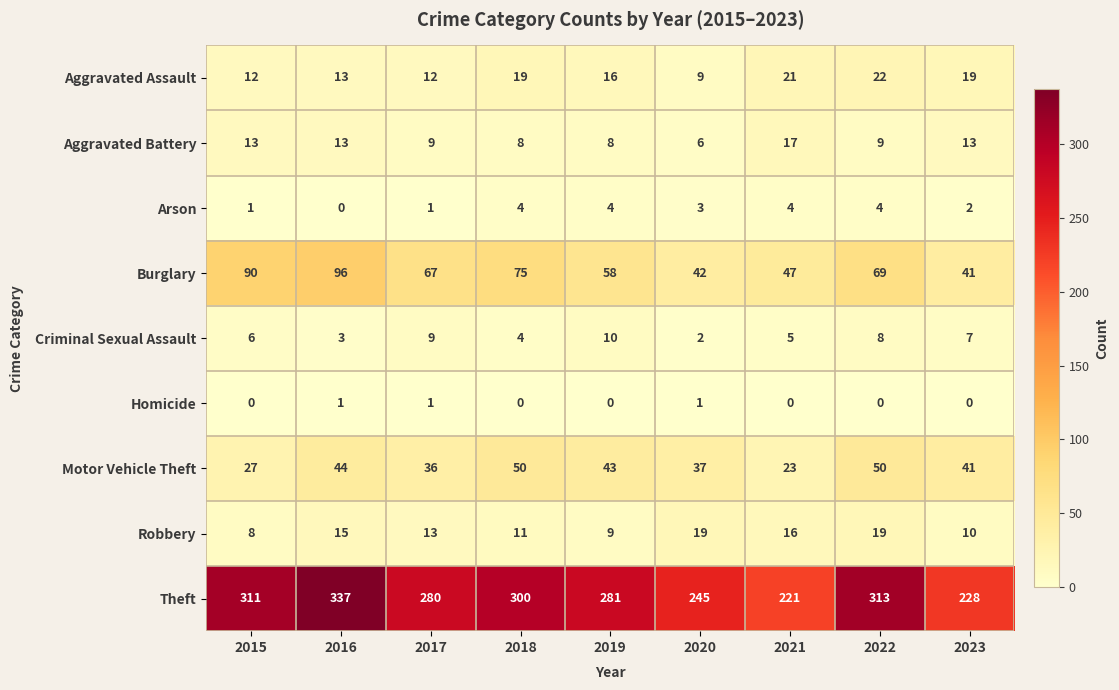

At how many categories does at least one series exceed 74?

9